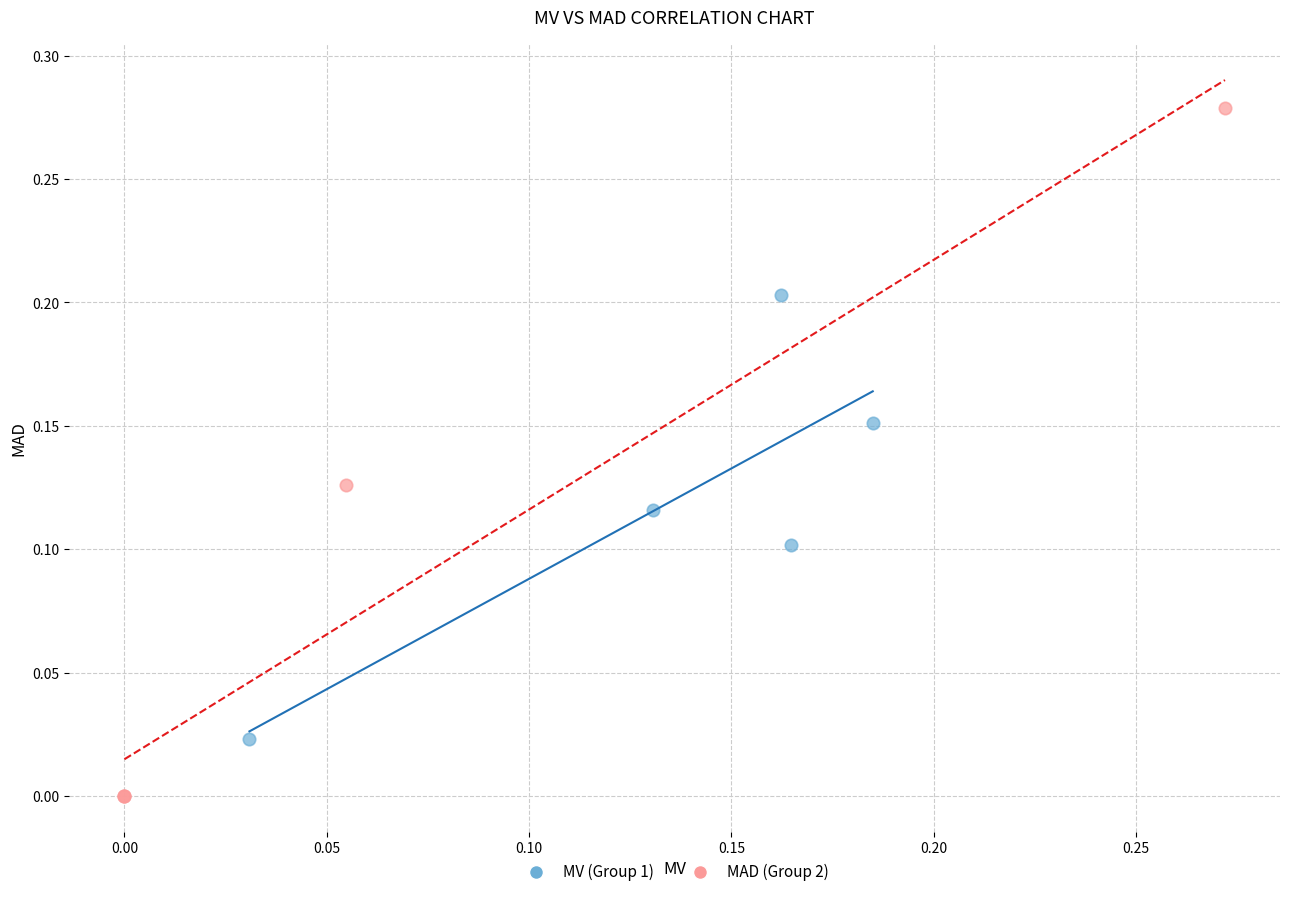

Which series reaches the maximum Y coordinate?

MAD (Group 2)